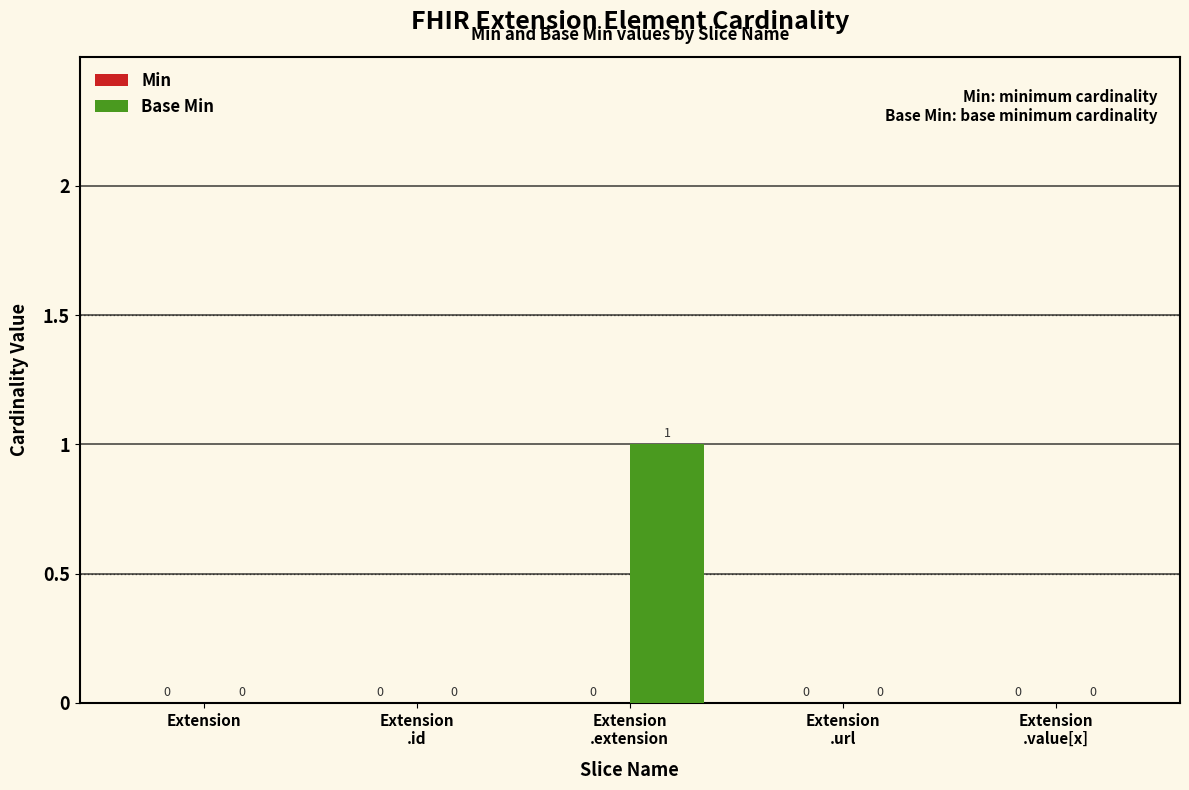

Are the bars grouped side by side (vs. stacked)?

No